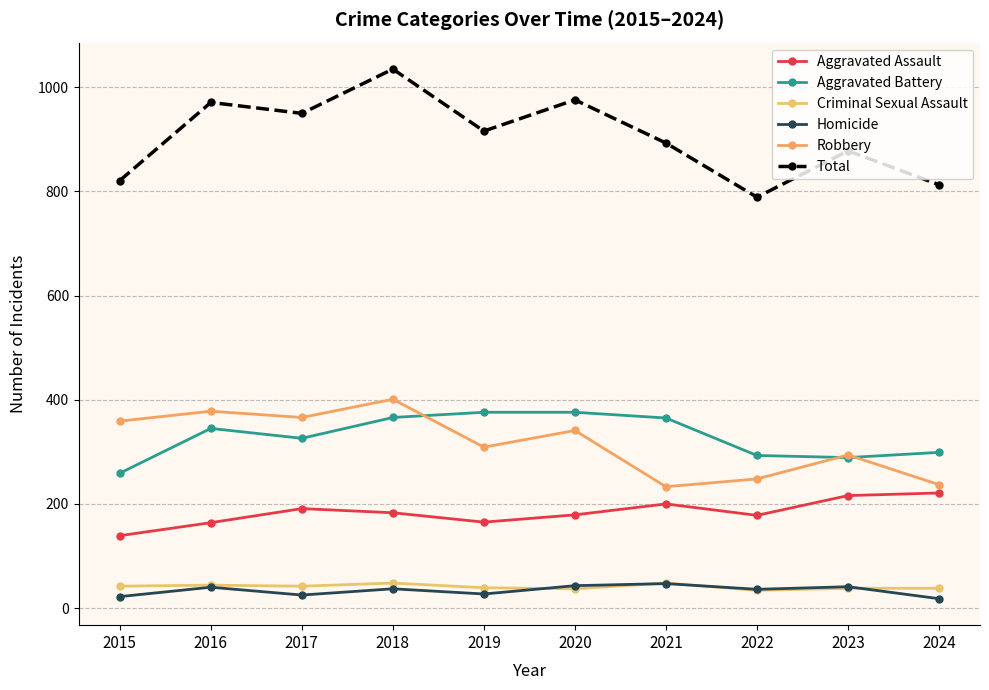

Is it true that Aggravated Battery equals 646 at 2020?

False